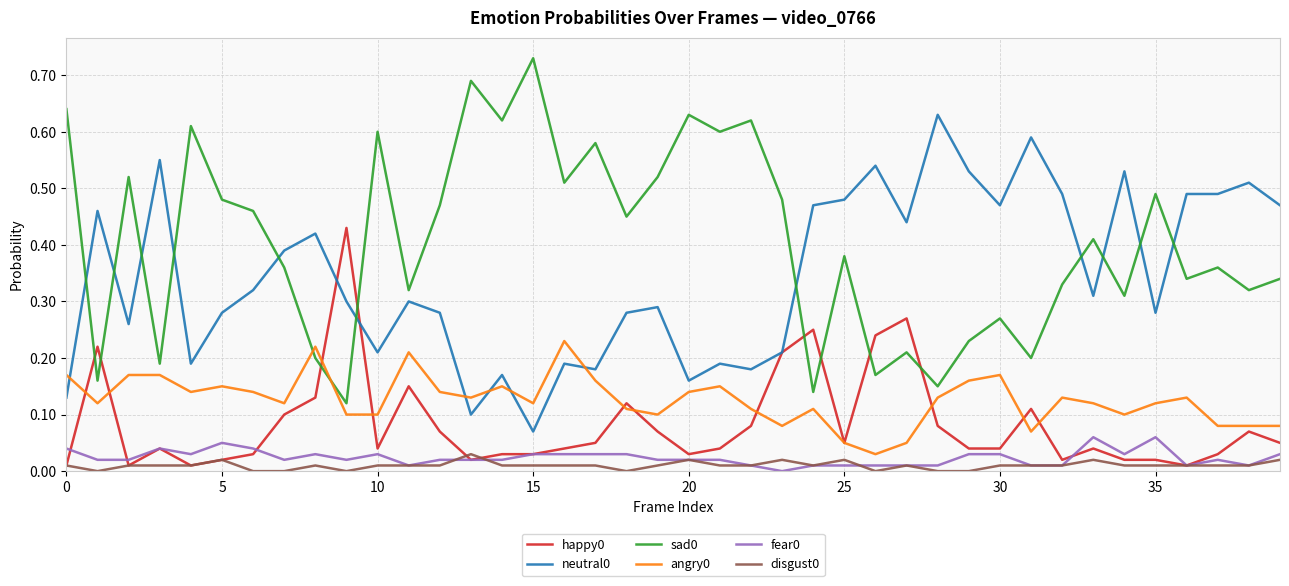

True or false: angry0 and neutral0 intersect in this chart.

True